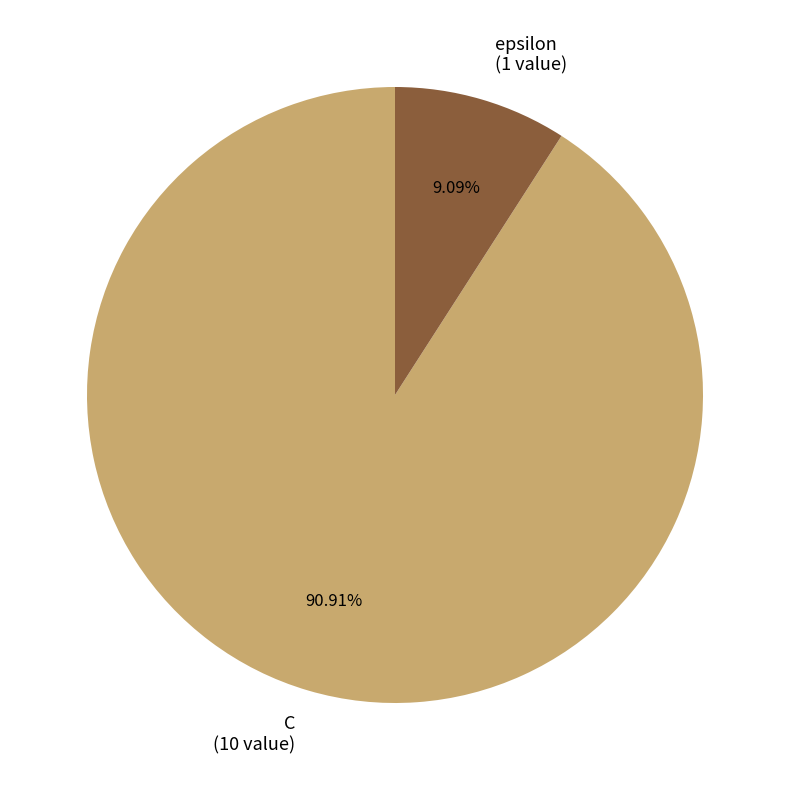

Which category has the smallest portion of the pie?

epsilon